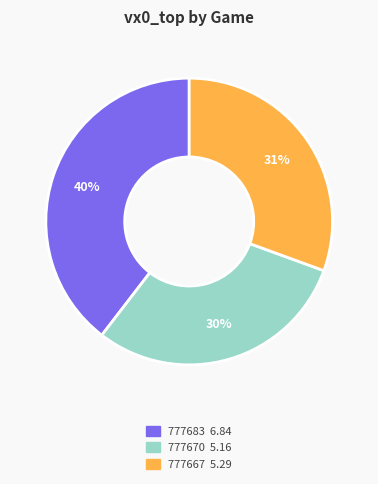

True or false: 777670 accounts for 23% of the total.

False